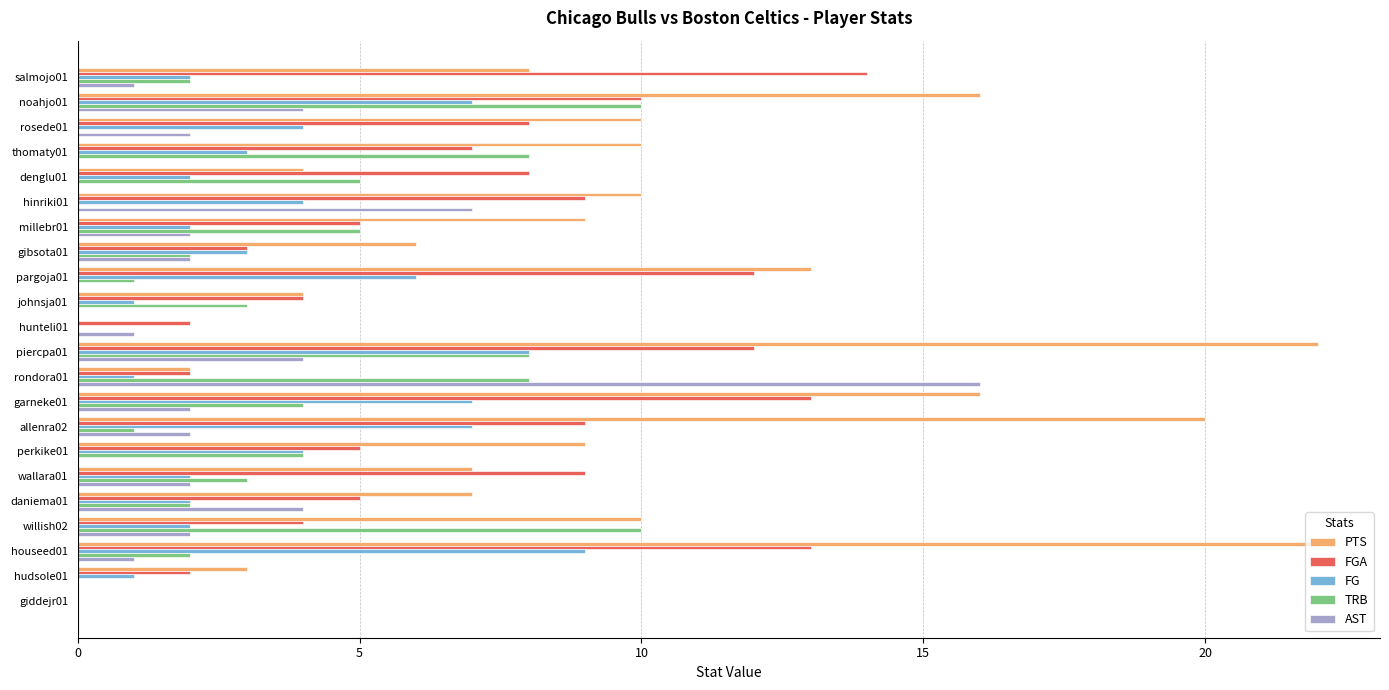

Between perkike01 and willish02, which series saw the biggest shift?

TRB